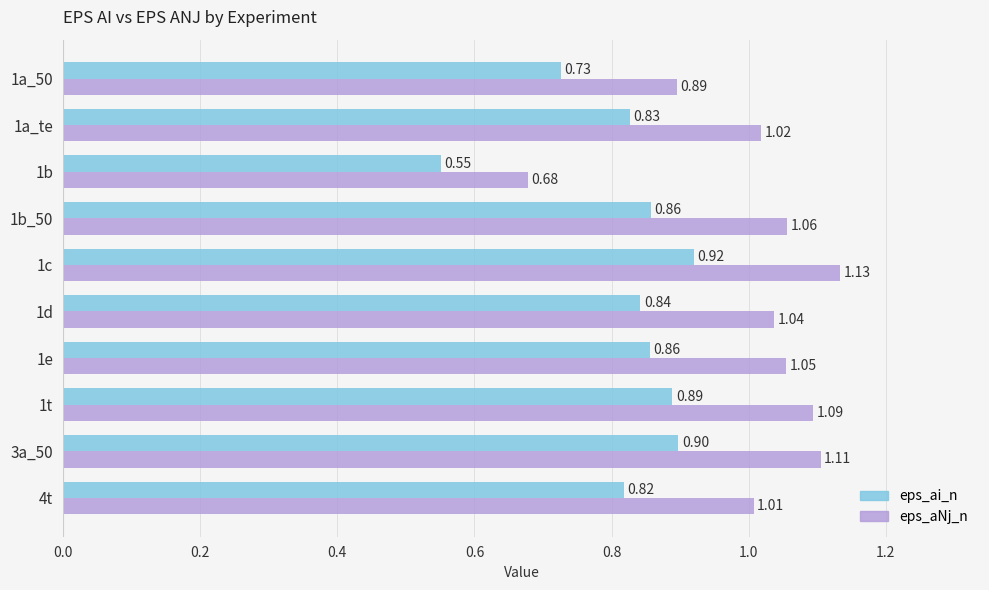

List the series in order of their peak value, highest first.

eps_aNj_n, eps_ai_n